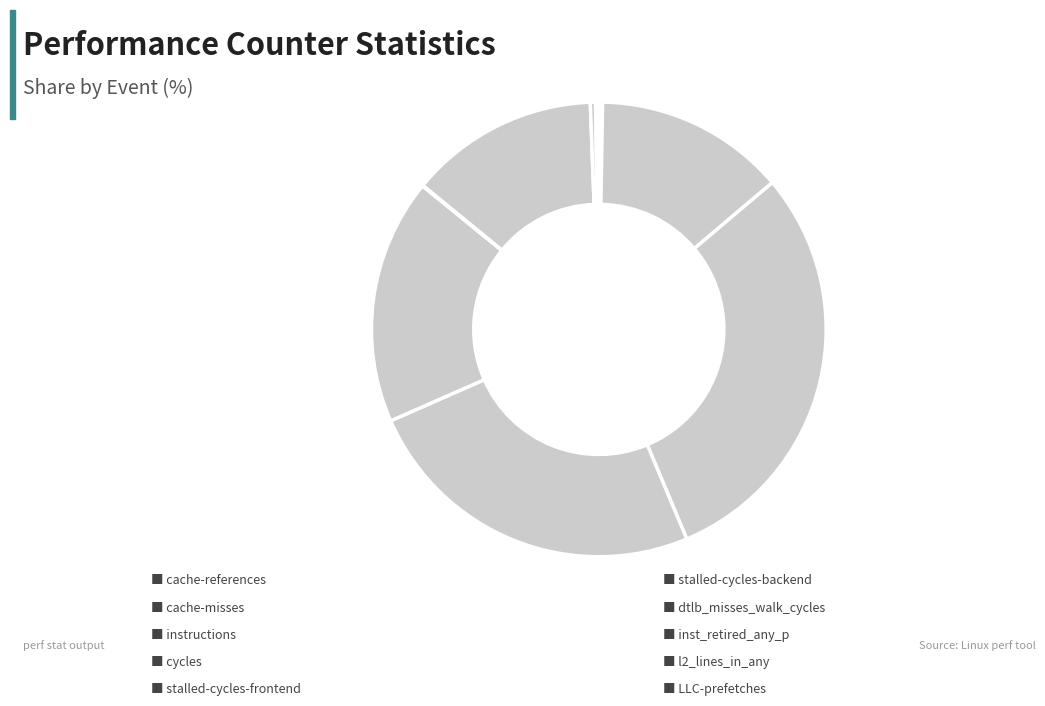

Is there a majority slice in this chart?

No